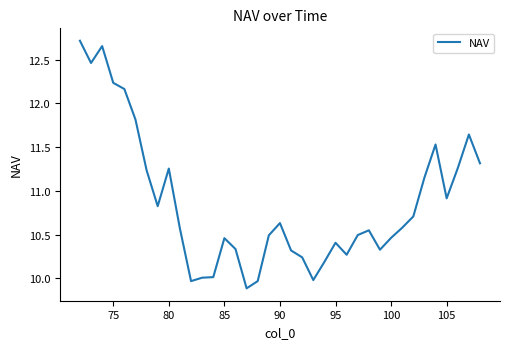

What is the smallest value displayed?

9.9